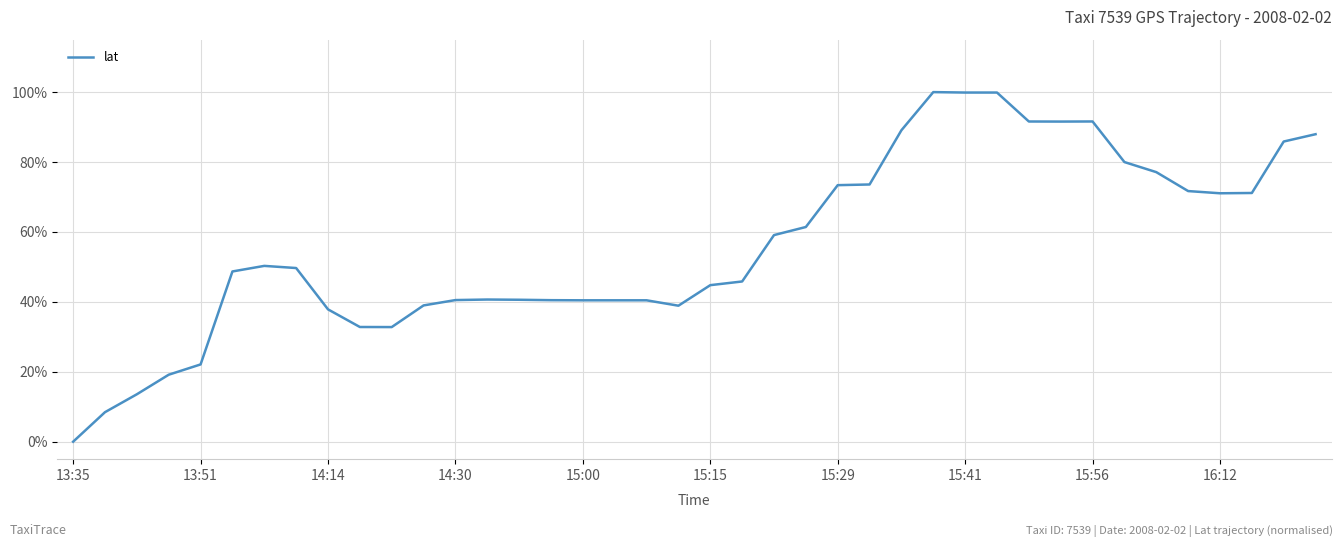

Does the chart display data point markers on the line(s)?

No